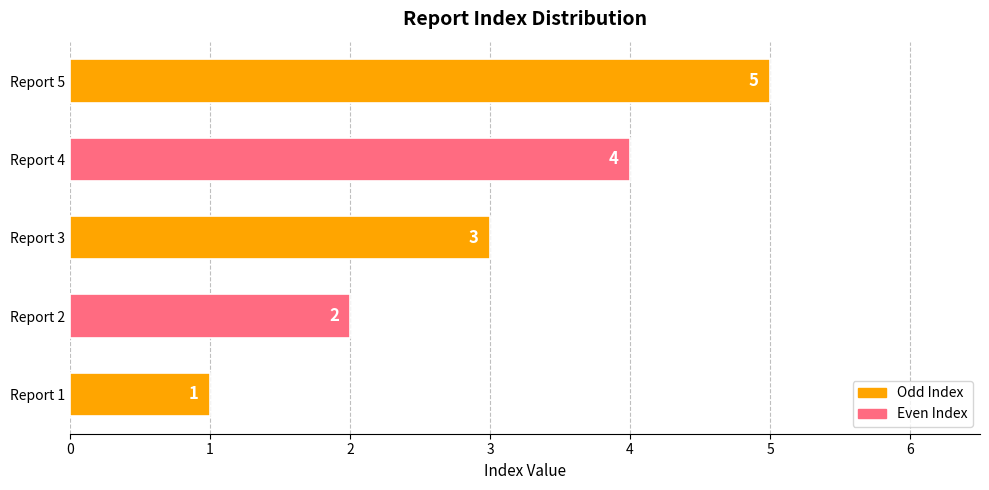

True or false: the data shows 2 at Report 1.

False